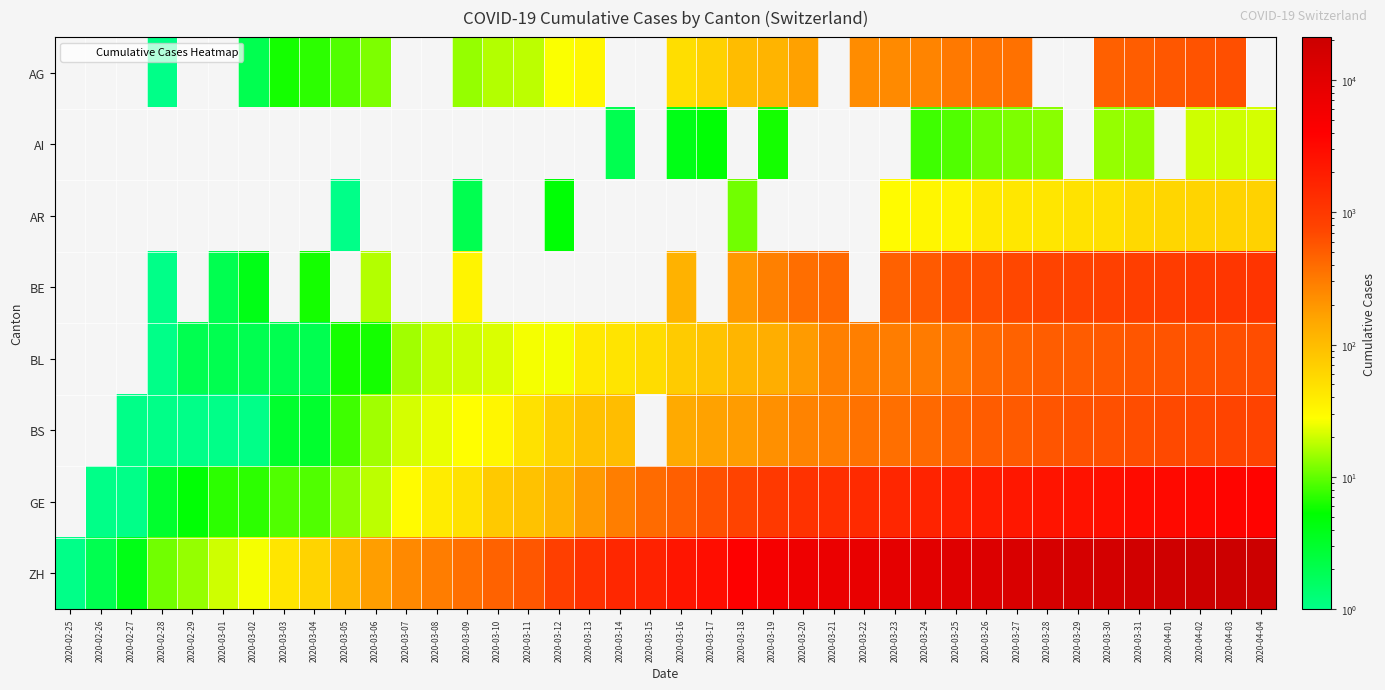

Which series has the largest range (max minus min)?

ZH